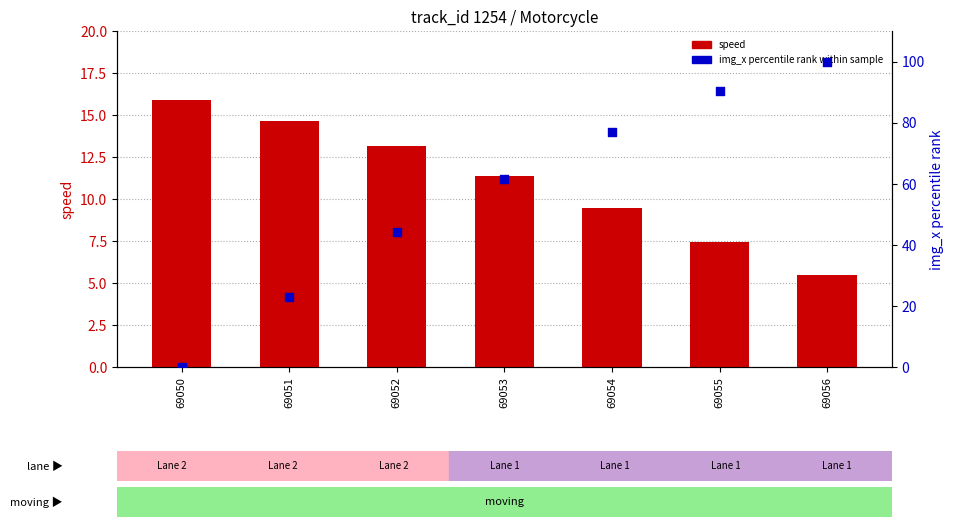

Is the value of img_x percentile rank at 69053 greater than the value of speed at 69055?

Yes